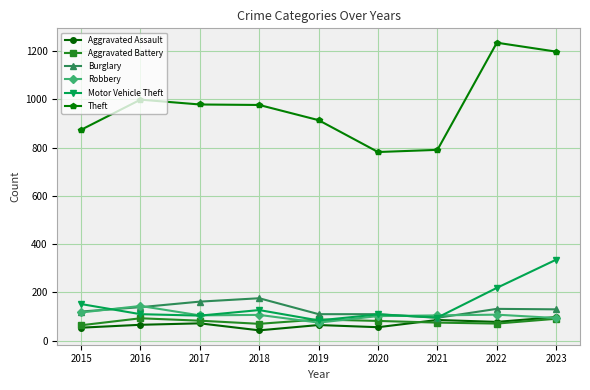

Is the value of Burglary at 2017 greater than the value of Robbery at 2019?

Yes